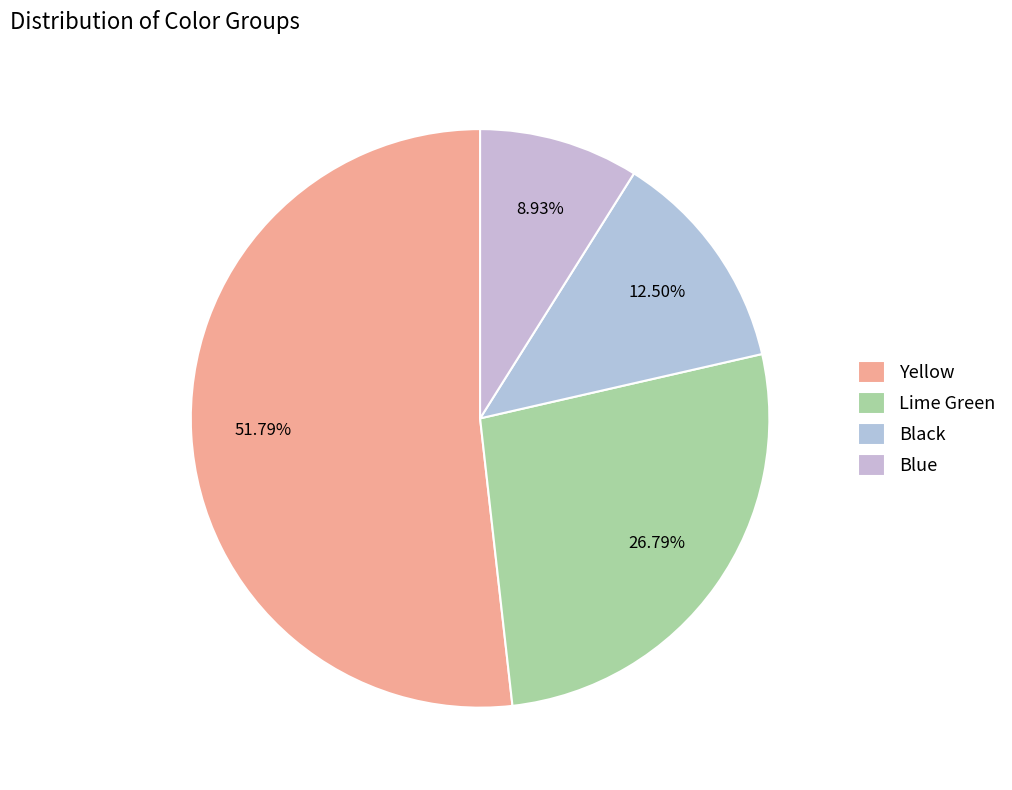

Do Lime Green and Yellow together represent more than half of the pie?

Yes